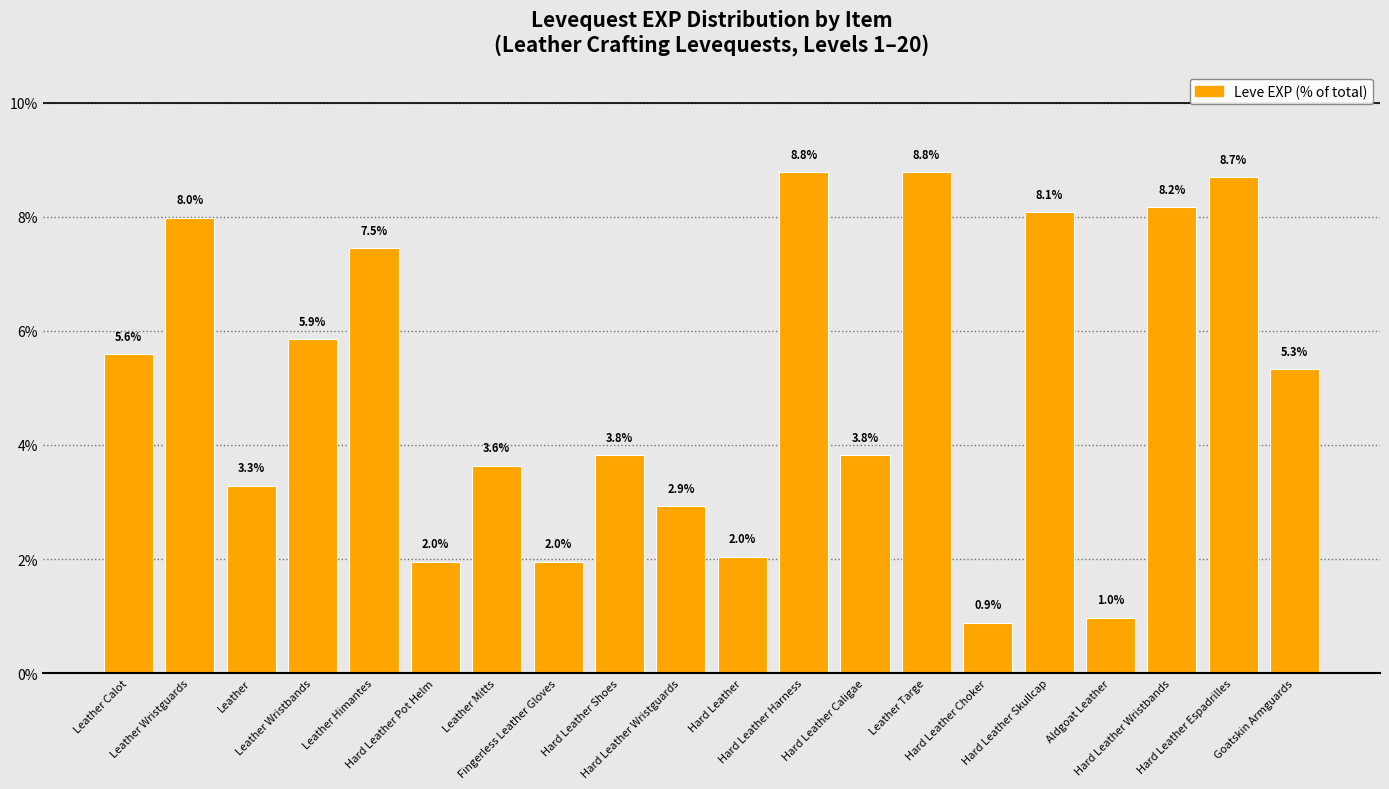

What is the maximum value shown in the chart?

8.8